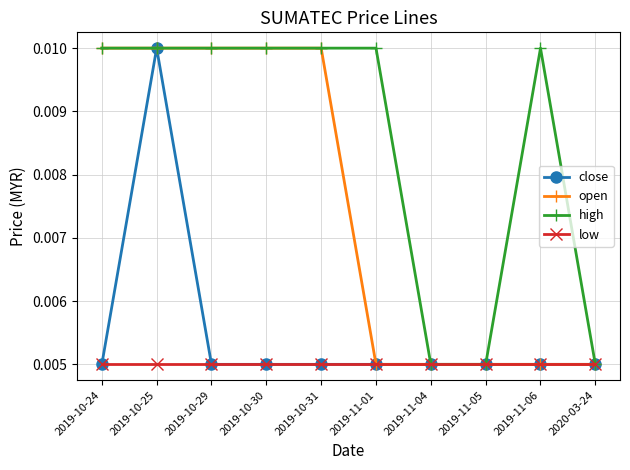

What are all the series names shown in the legend?

close, open, high, low